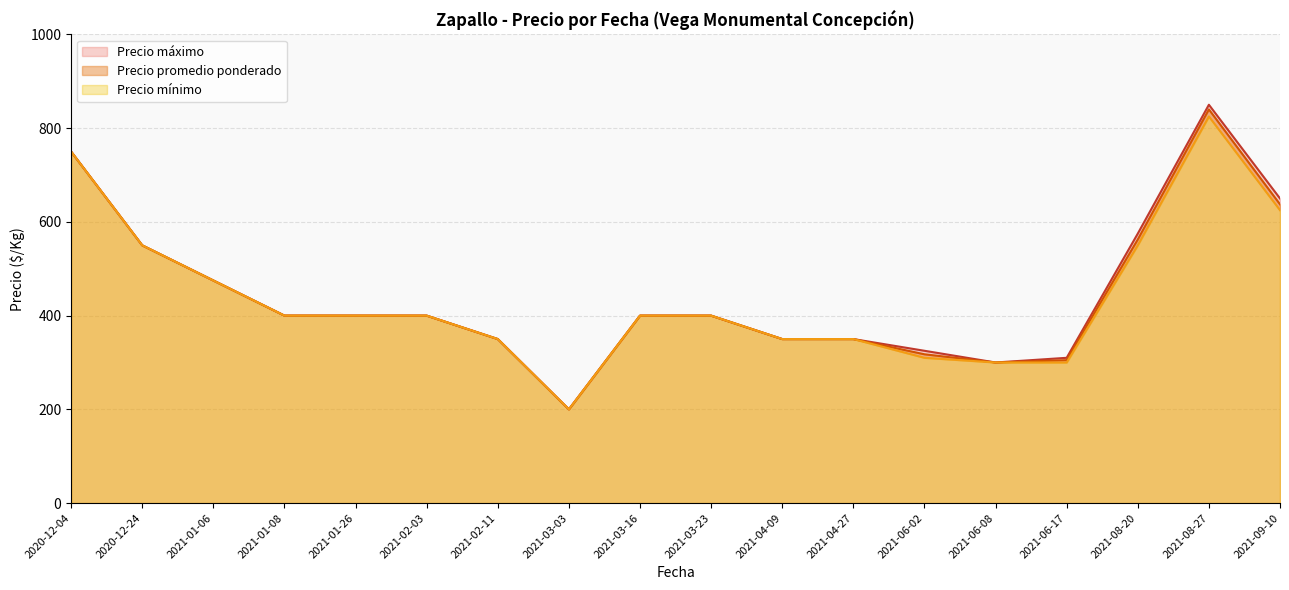

The value of Precio promedio ponderado at 2021-06-08 is 300.0. True or false?

True